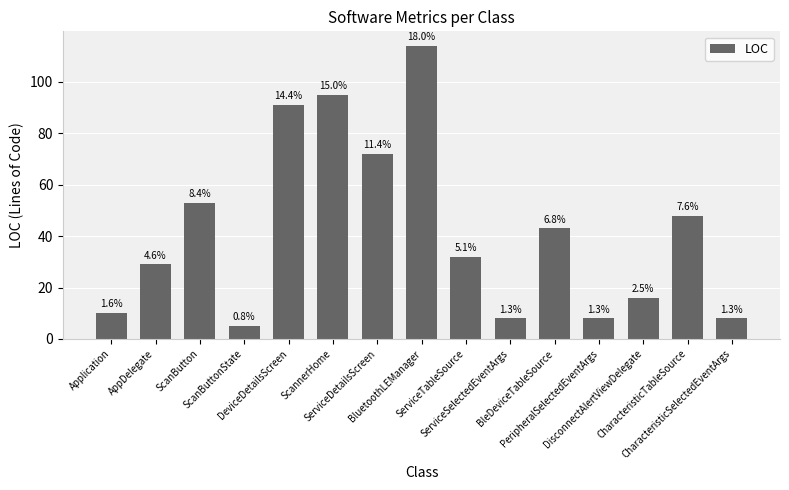

Rank the categories by value from lowest to highest.

ScanButtonState, ServiceSelectedEventArgs, PeripheralSelectedEventArgs, CharacteristicSelectedEventArgs, Application, DisconnectAlertViewDelegate, AppDelegate, ServiceTableSource, BleDeviceTableSource, CharacteristicTableSource, ScanButton, ServiceDetailsScreen, DeviceDetailsScreen, ScannerHome, BluetoothLEManager